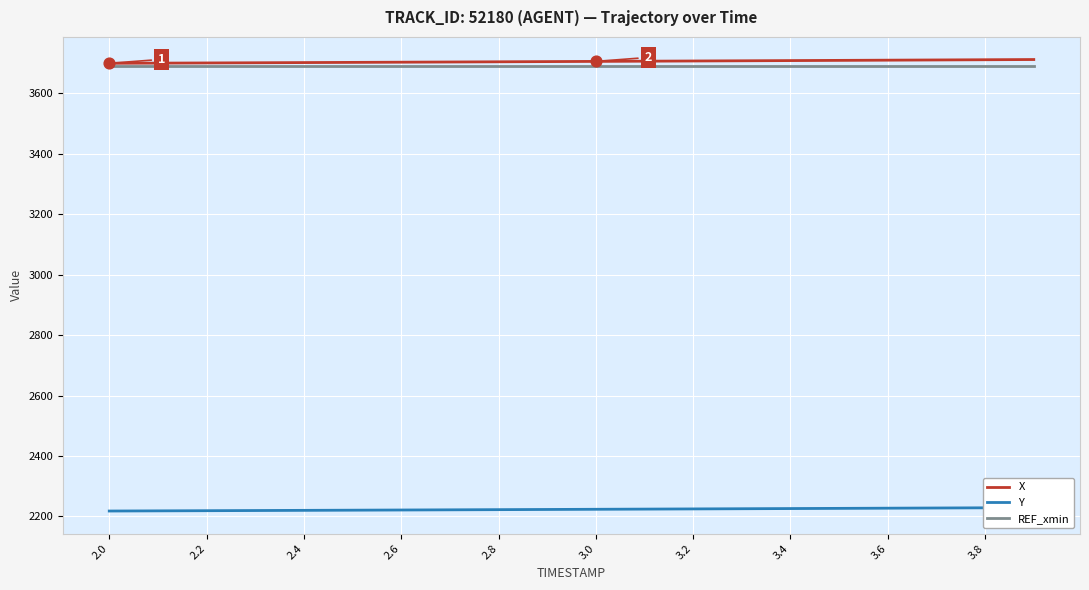

Which series has the largest Y range (max minus min)?

X